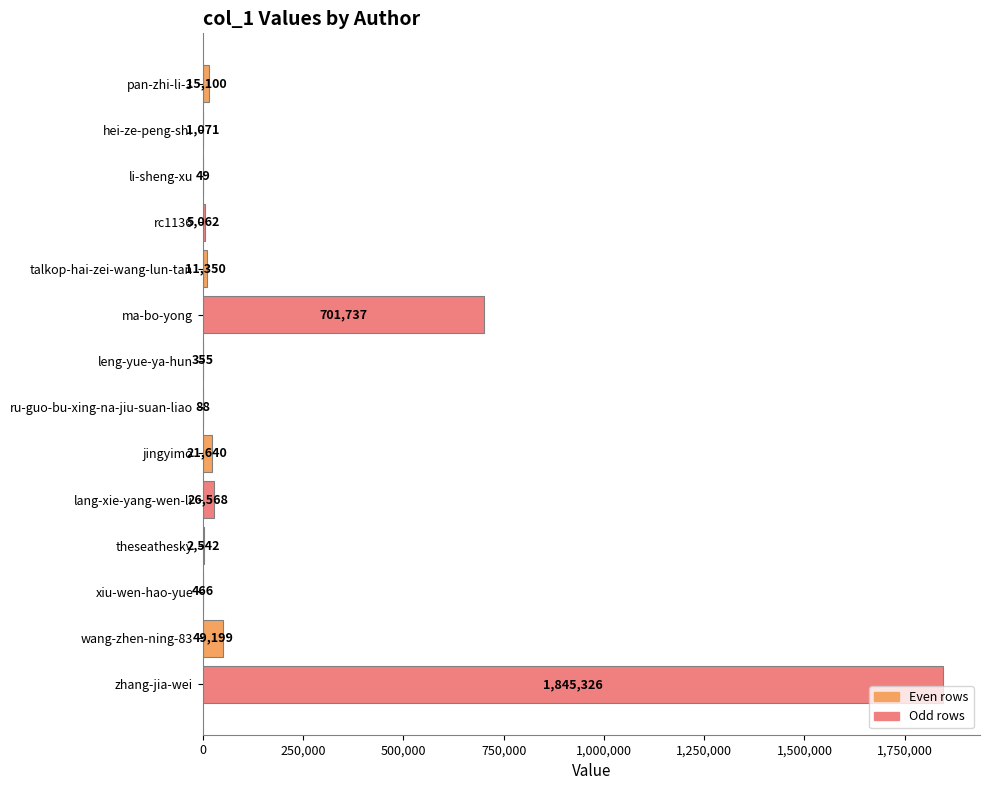

Which has a higher value, lang-xie-yang-wen-li or hei-ze-peng-shi?

lang-xie-yang-wen-li